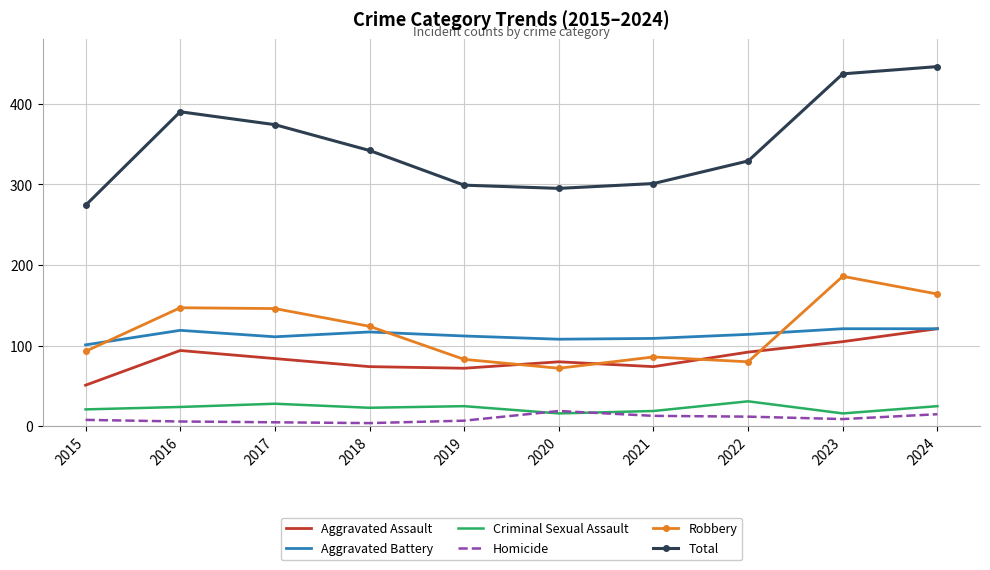

What is the average value of the Total series?

349